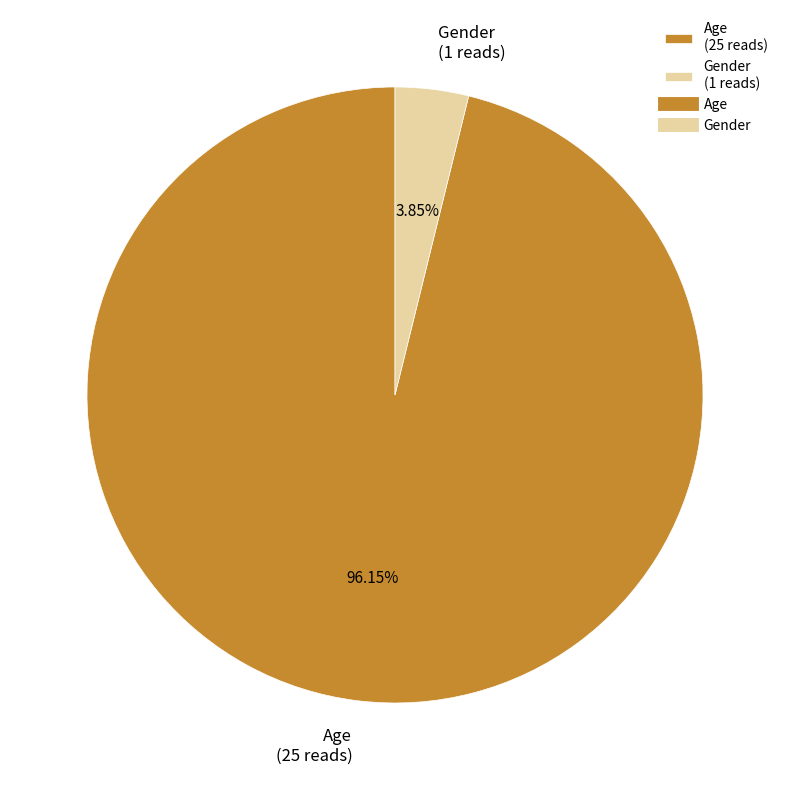

Do Gender and Age together represent more than half of the pie?

Yes